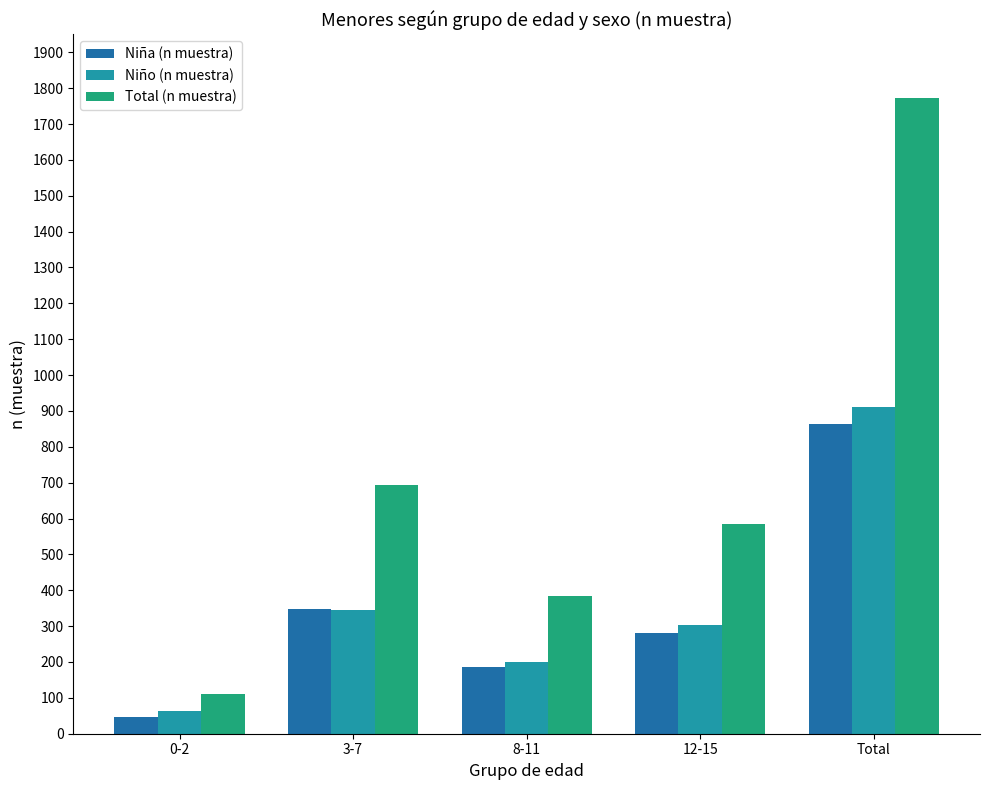

Reading left to right, extract all data points from this chart.

Niña (n muestra): 0-2=48	3-7=348	8-11=186	12-15=281	Total=863
Niño (n muestra): 0-2=62	3-7=345	8-11=199	12-15=304	Total=910
Total (n muestra): 0-2=110	3-7=693	8-11=385	12-15=585	Total=1773